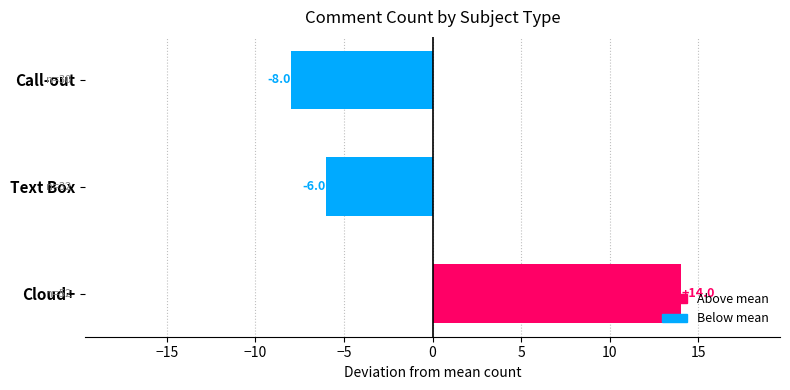

What is the maximum value shown in the chart?

14